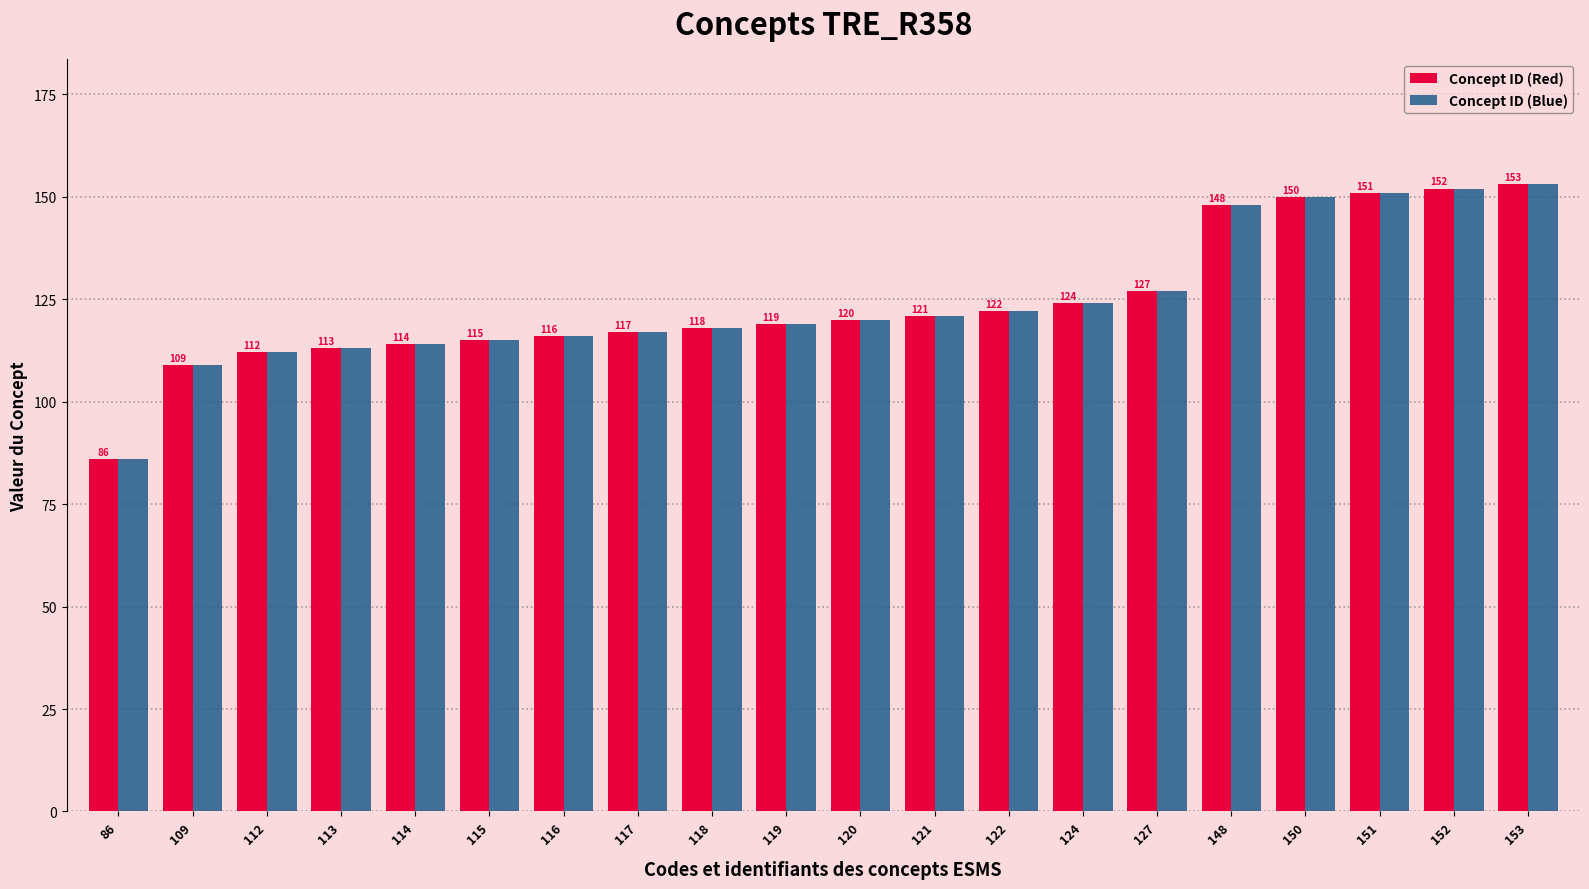

List the labels in order of Concept ID (Red) value, largest first.

153, 152, 151, 150, 148, 127, 124, 122, 121, 120, 119, 118, 117, 116, 115, 114, 113, 112, 109, 86